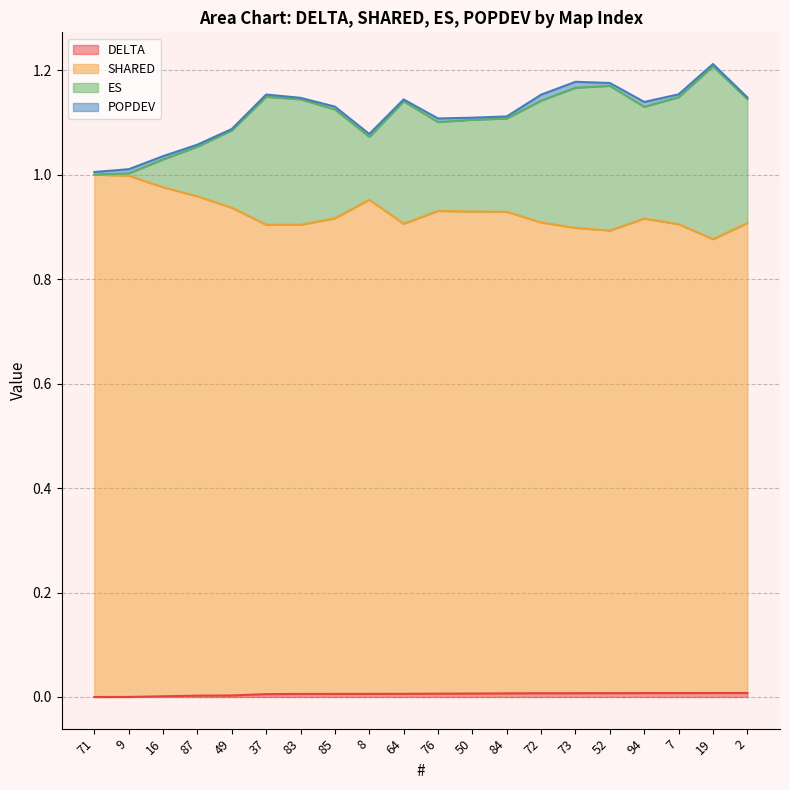

Which label corresponds to the largest value in the chart?

19